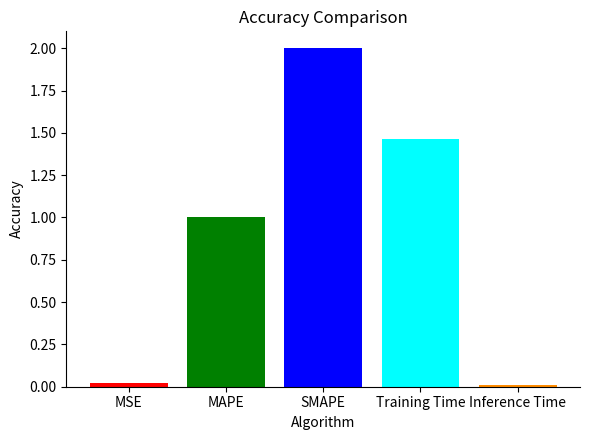

The value at SMAPE is 3.1. True or false?

False